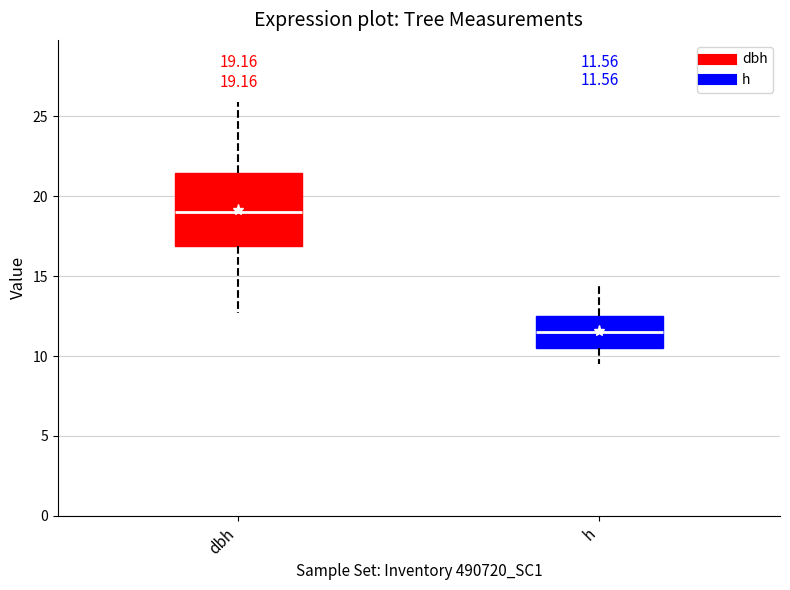

Which box is the tallest, from its lower edge to its upper edge?

dbh